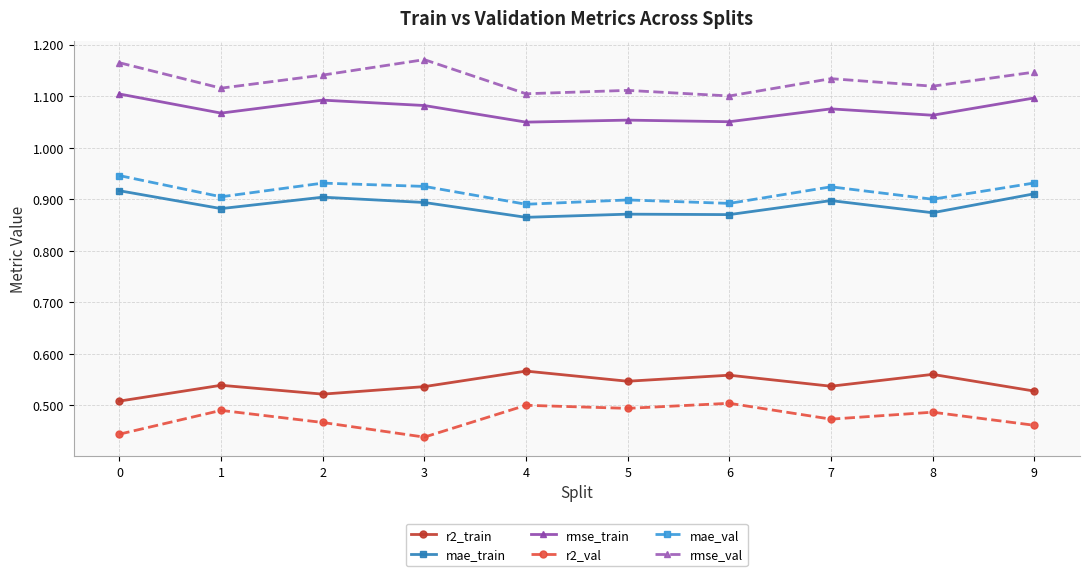

Count the number of categories in the chart.

10